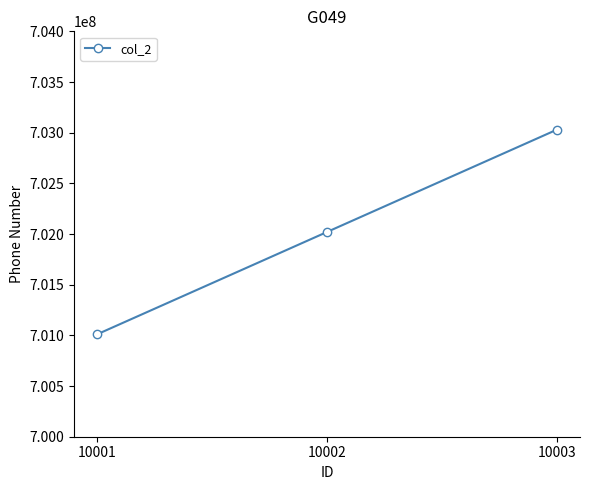

What is the ratio of the value at 10003 to the value at 10002?

1.0